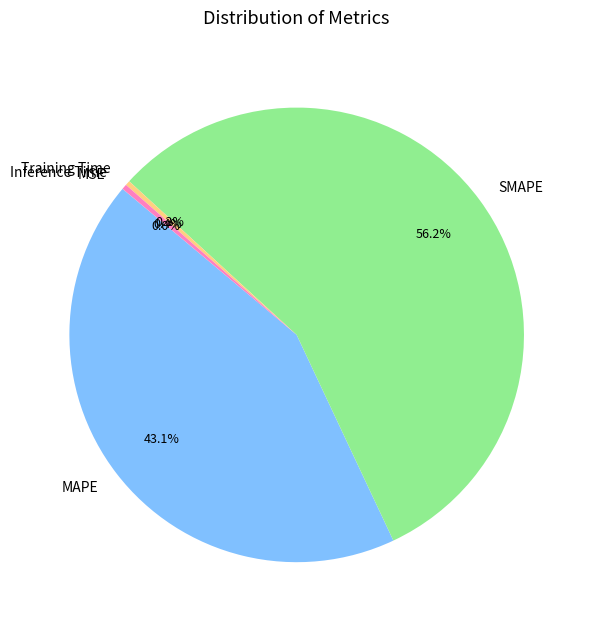

Which has a higher value, MAPE or Training Time?

MAPE